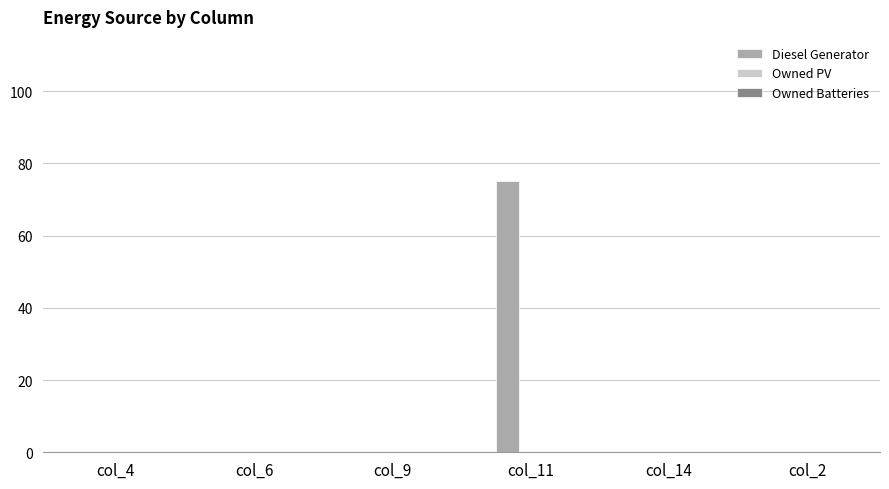

The chart shows a value of 39 at col_14. True or false?

False